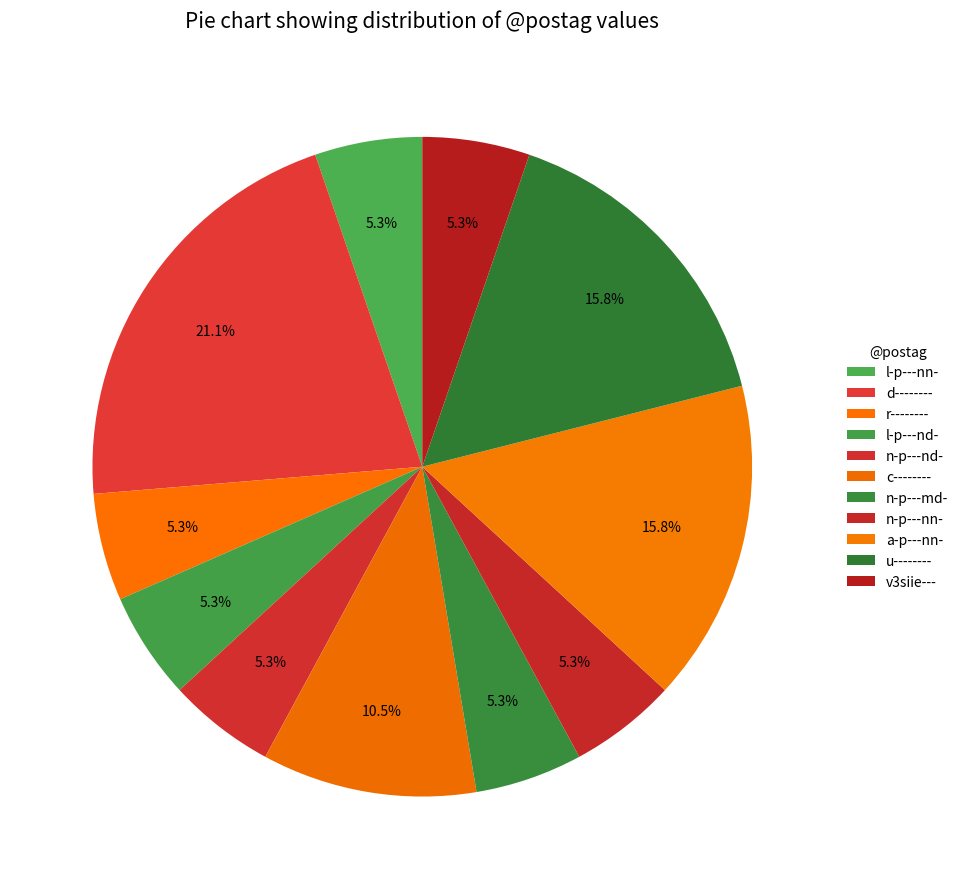

How many segments does this pie chart have?

11